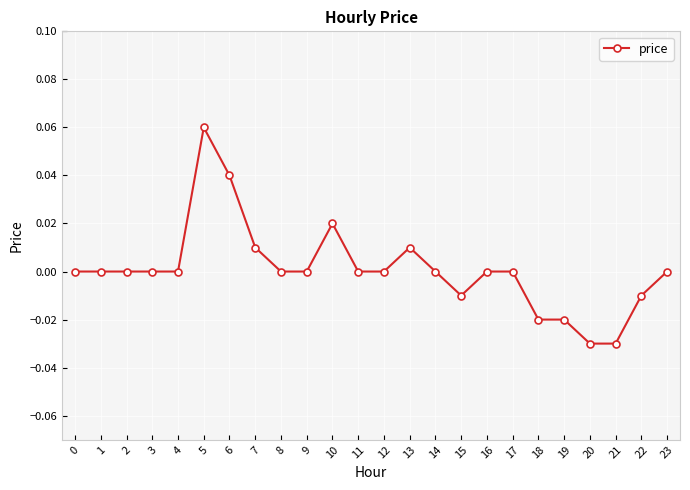

The value at 21 is -0.0. True or false?

True